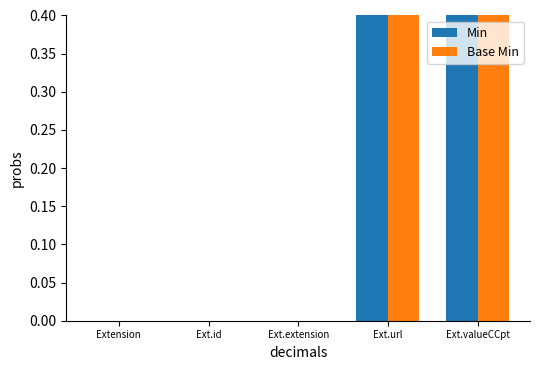

True or false: Base Min has a value of 1 at Ext.url.

False